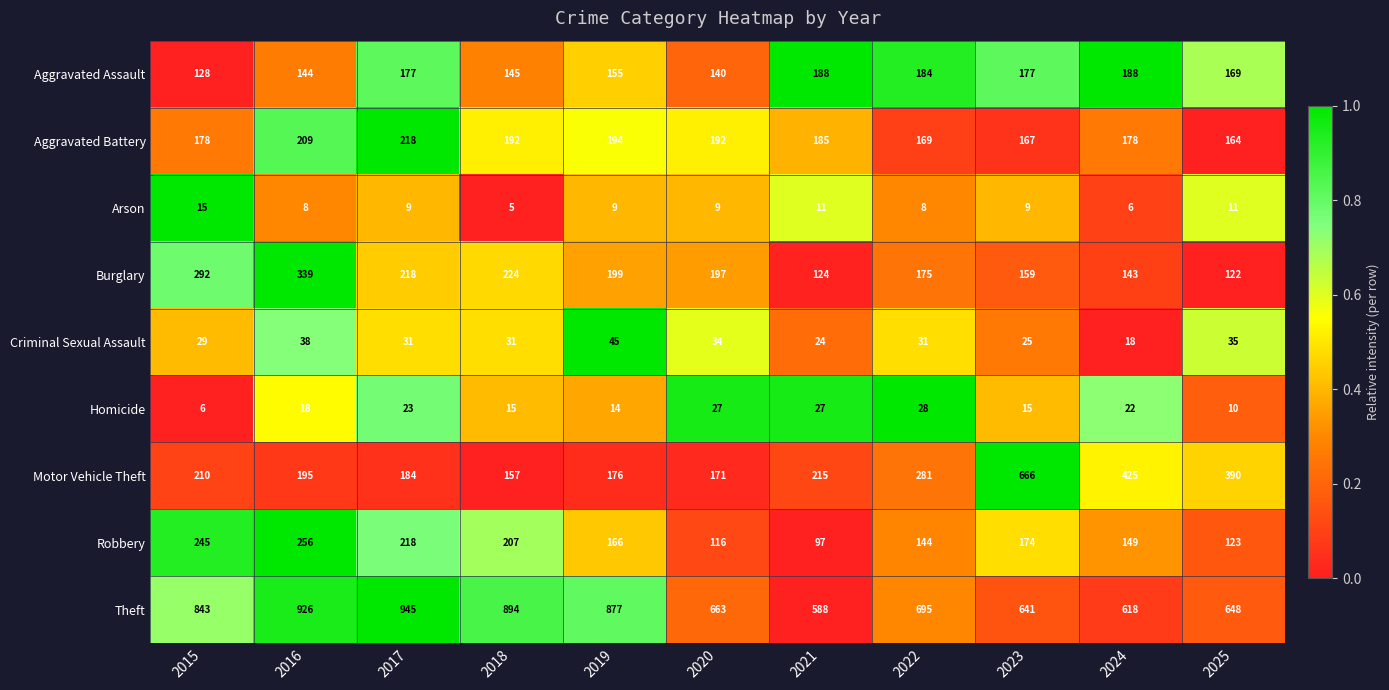

What is the sum of all Theft values?

8338